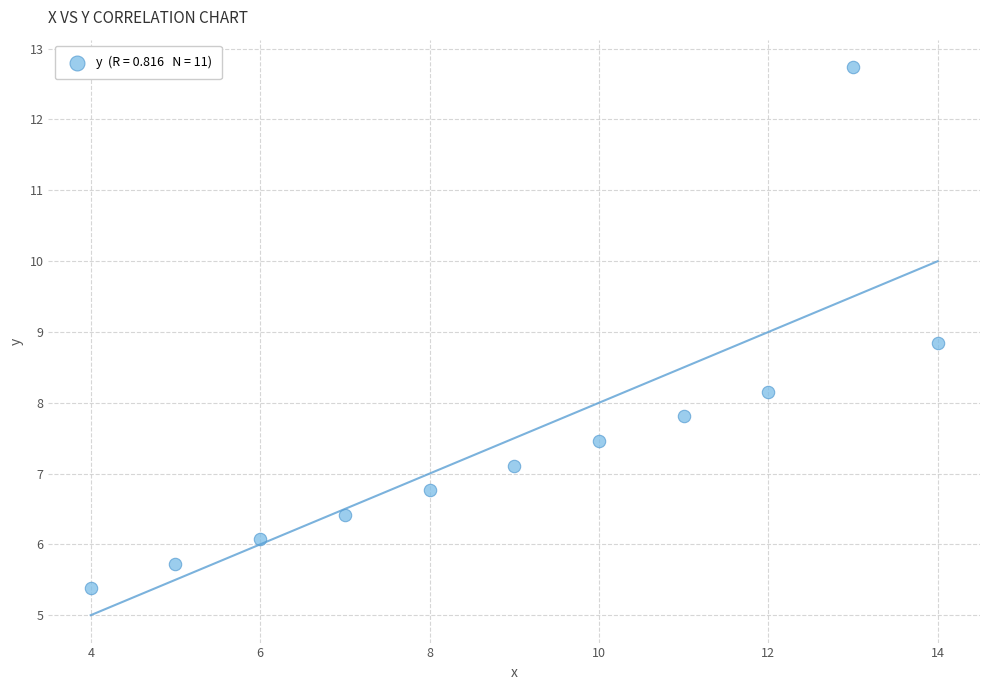

What is the average Y value?

7.5